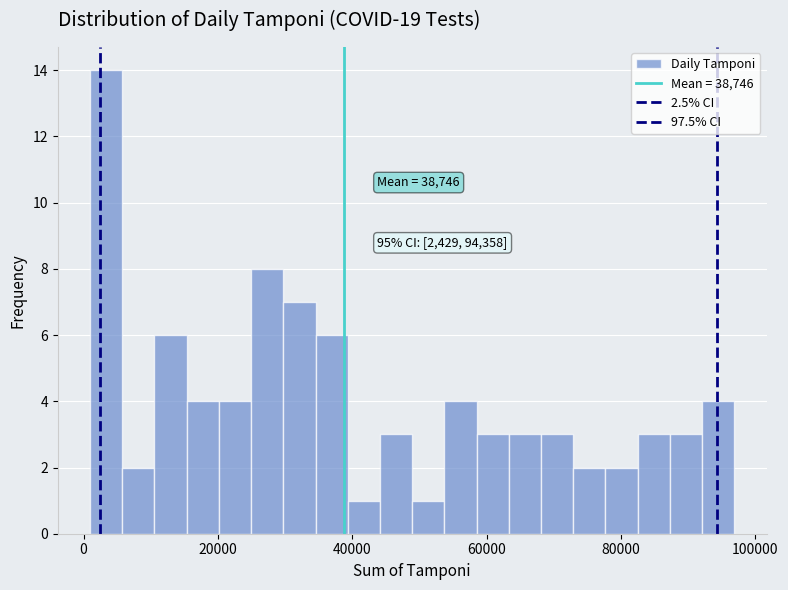

Read against the x-axis, roughly where is the centre of the tallest bar?

4000